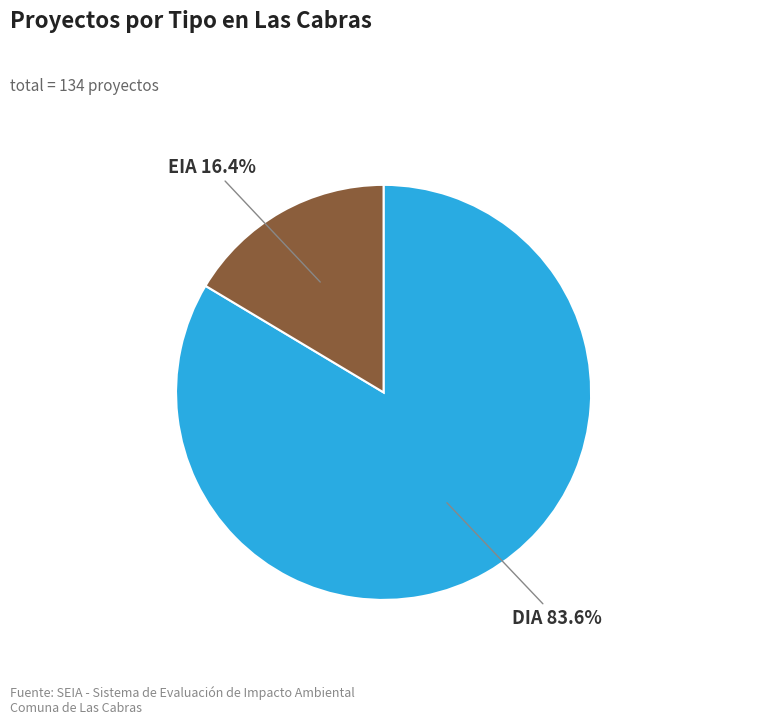

What percentage do EIA and DIA together represent?

100.0%